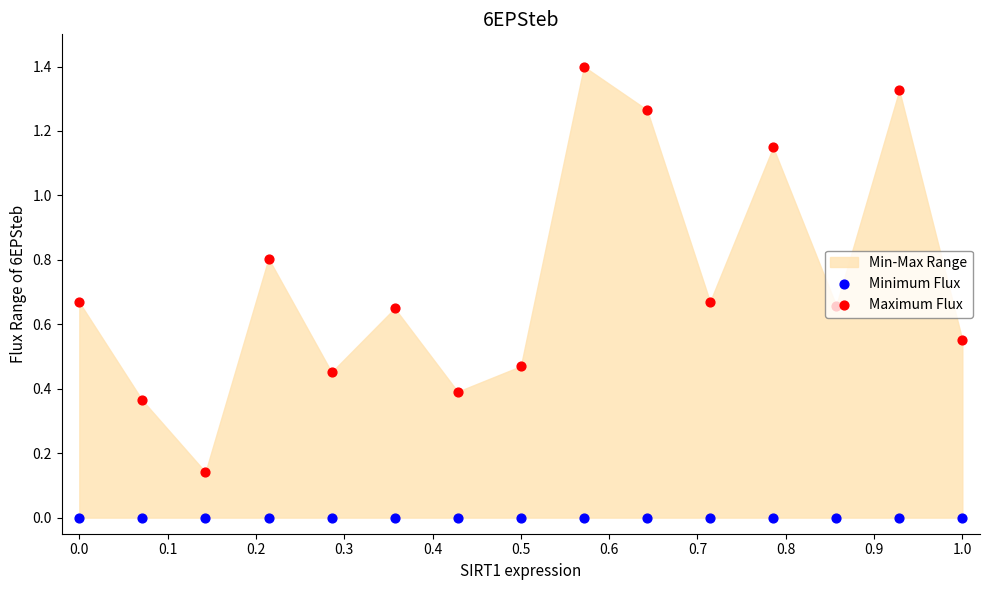

At how many categories does at least one series exceed 0?

15